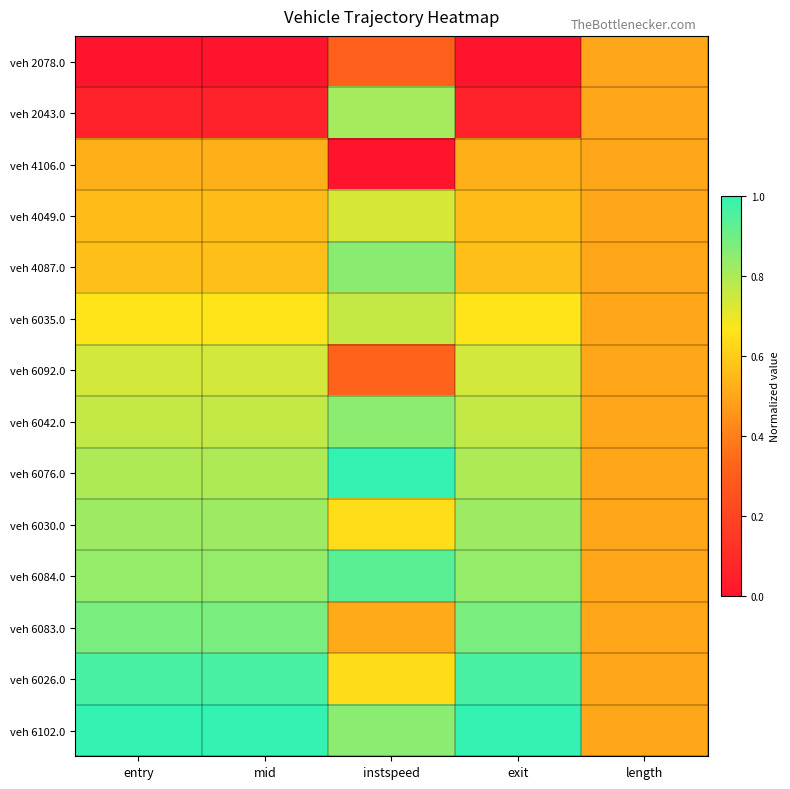

Reading left to right, what are all the values shown in this chart?

veh 2078.0: entry=0.0	mid=0.0	instspeed=0.3	exit=0.0	length=0.5
veh 2043.0: entry=0.1	mid=0.1	instspeed=0.8	exit=0.1	length=0.5
veh 4106.0: entry=0.5	mid=0.5	instspeed=0.0	exit=0.5	length=0.5
veh 4049.0: entry=0.6	mid=0.6	instspeed=0.7	exit=0.6	length=0.5
veh 4087.0: entry=0.6	mid=0.6	instspeed=0.9	exit=0.6	length=0.5
veh 6035.0: entry=0.7	mid=0.7	instspeed=0.8	exit=0.7	length=0.5
veh 6092.0: entry=0.7	mid=0.7	instspeed=0.3	exit=0.7	length=0.5
veh 6042.0: entry=0.8	mid=0.8	instspeed=0.9	exit=0.8	length=0.5
veh 6076.0: entry=0.8	mid=0.8	instspeed=1.0	exit=0.8	length=0.5
veh 6030.0: entry=0.8	mid=0.8	instspeed=0.6	exit=0.8	length=0.5
veh 6084.0: entry=0.8	mid=0.8	instspeed=0.9	exit=0.8	length=0.5
veh 6083.0: entry=0.9	mid=0.9	instspeed=0.5	exit=0.9	length=0.5
veh 6026.0: entry=1.0	mid=1.0	instspeed=0.6	exit=1.0	length=0.5
veh 6102.0: entry=1.0	mid=1.0	instspeed=0.9	exit=1.0	length=0.5